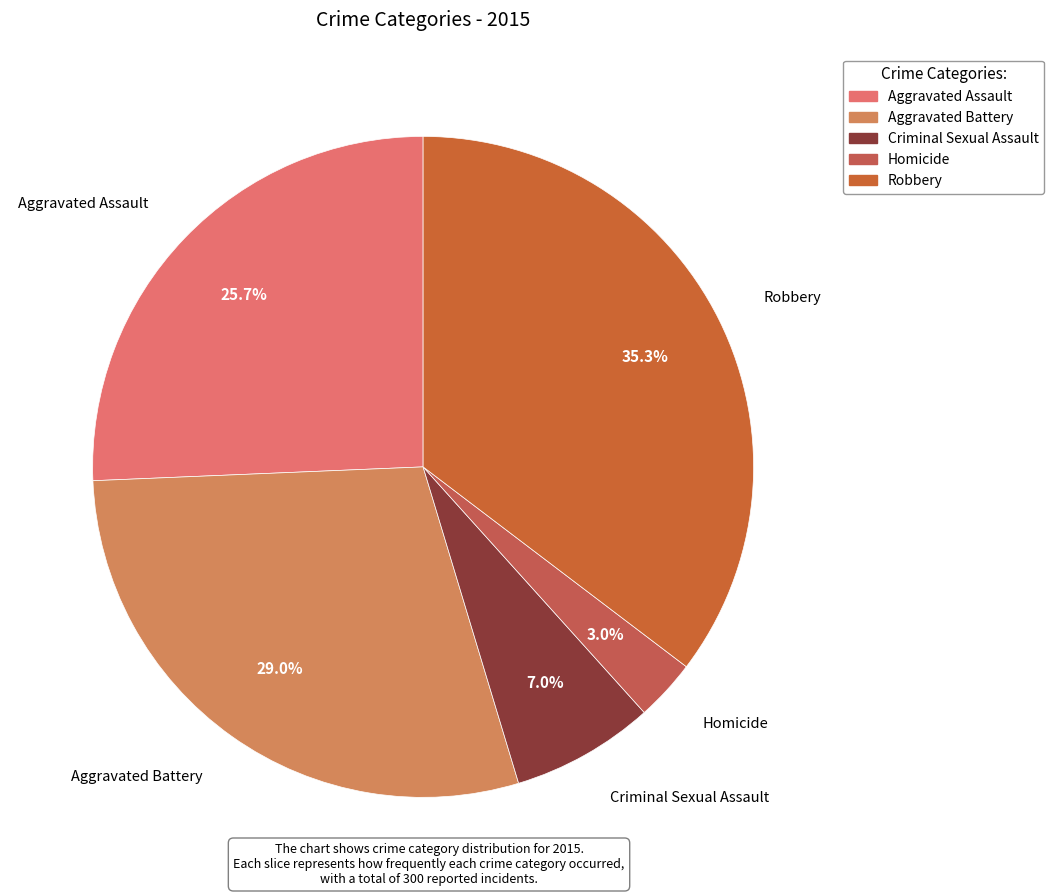

Which has a higher value, Aggravated Assault or Criminal Sexual Assault?

Aggravated Assault